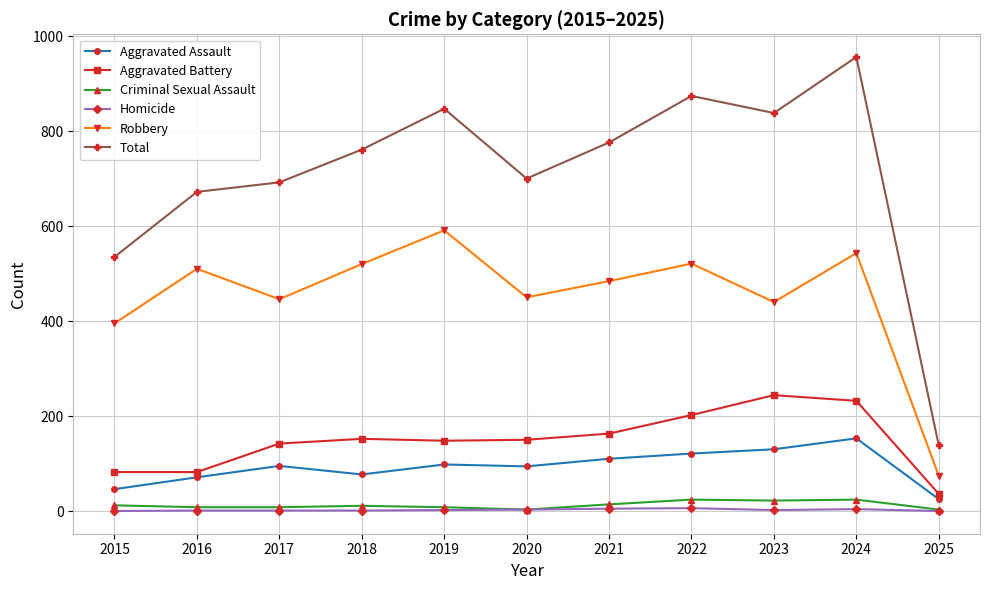

Which series has the widest spread of values?

Total